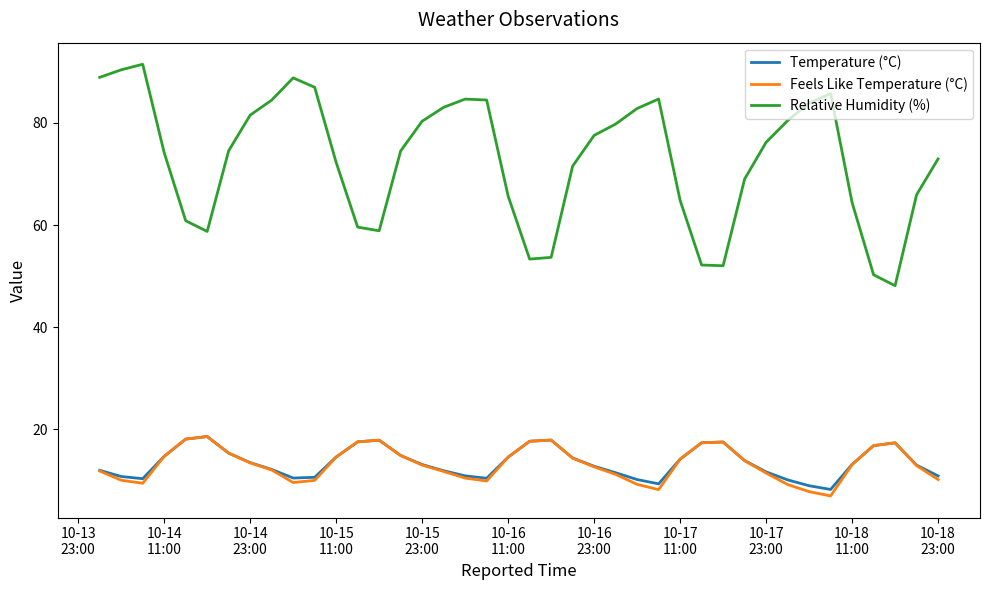

What is the highest value of the Temperature (°C) series?

18.5